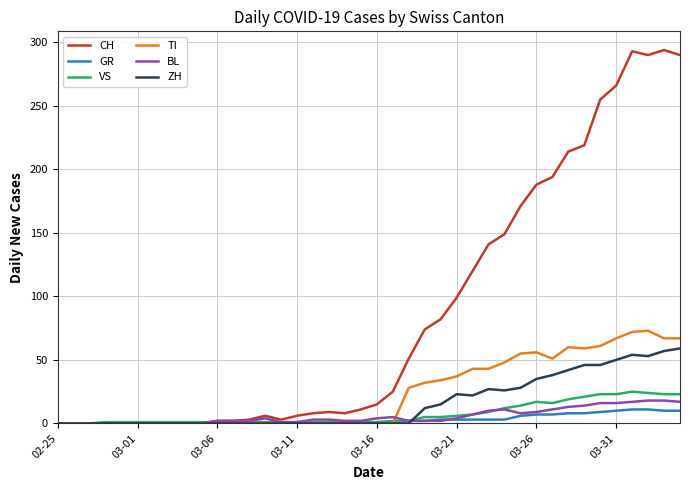

What is the highest value of the VS series?

25